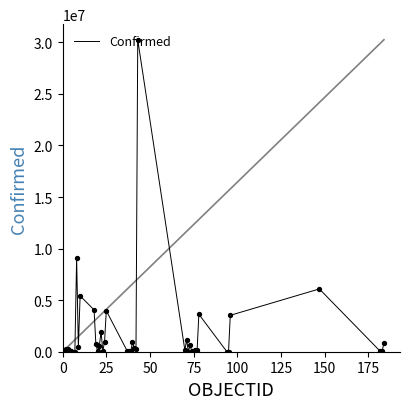

What is the difference between the maximum and minimum values?

30245240